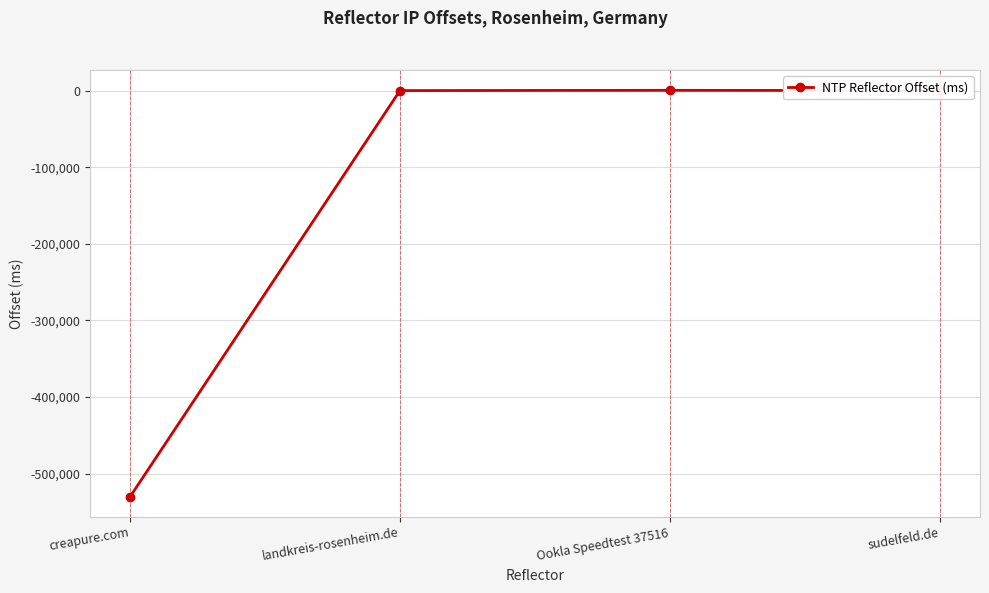

What is the smallest value displayed?

-529811